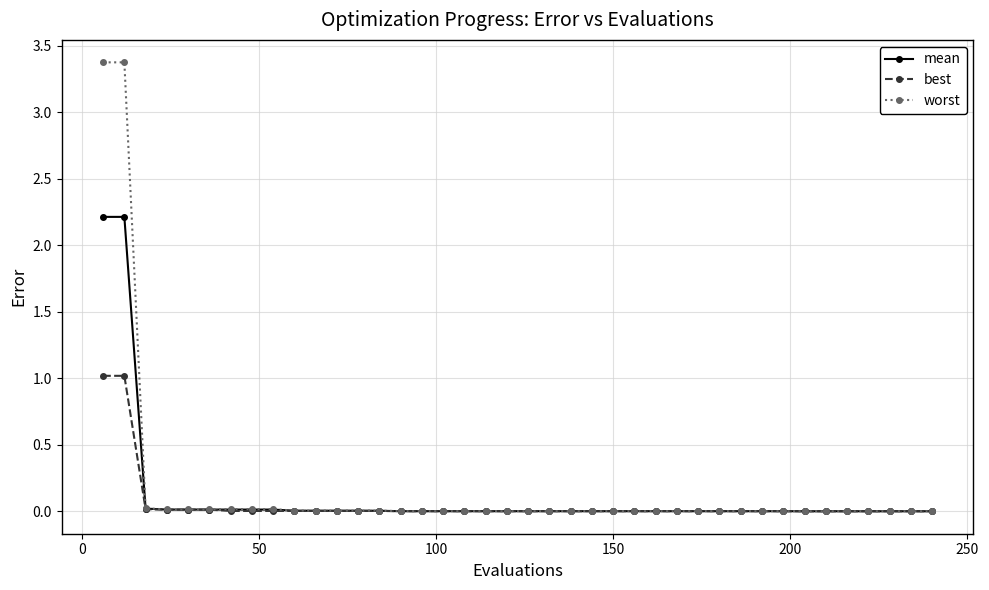

List the series in order of their peak value, highest first.

worst, mean, best